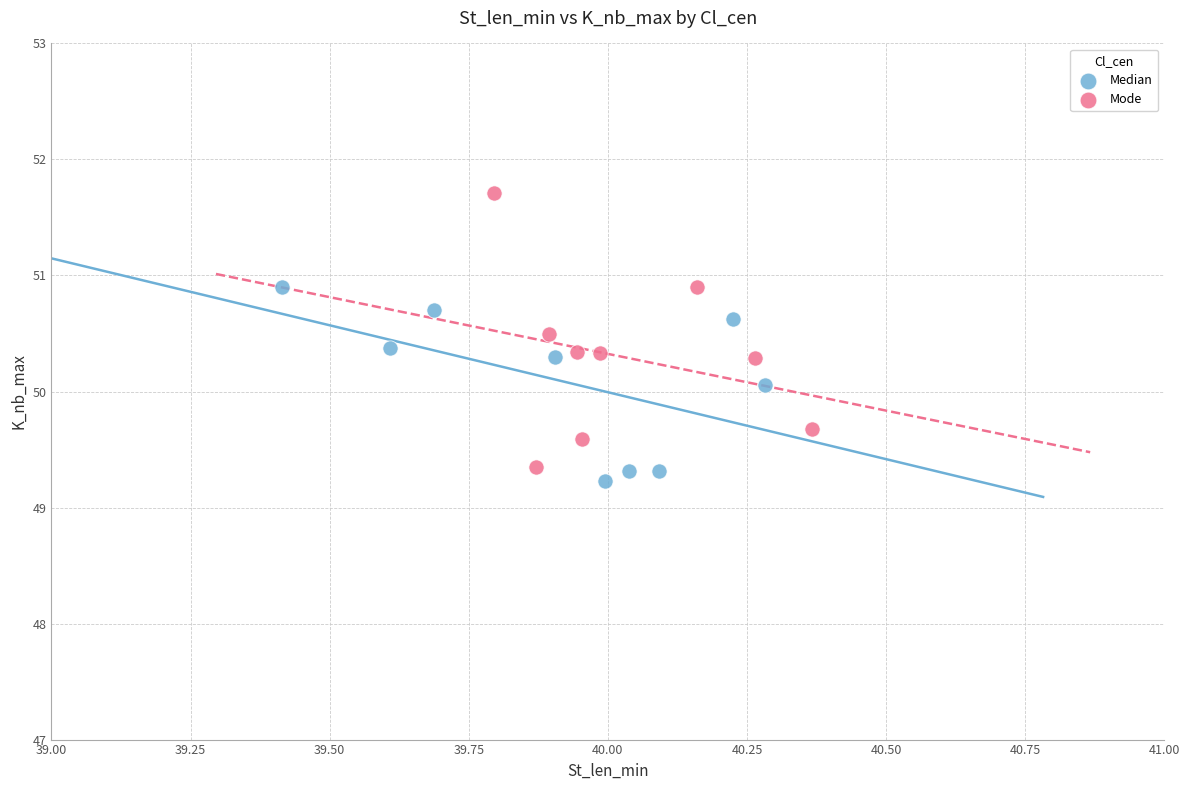

Which series has the largest Y range (max minus min)?

Mode